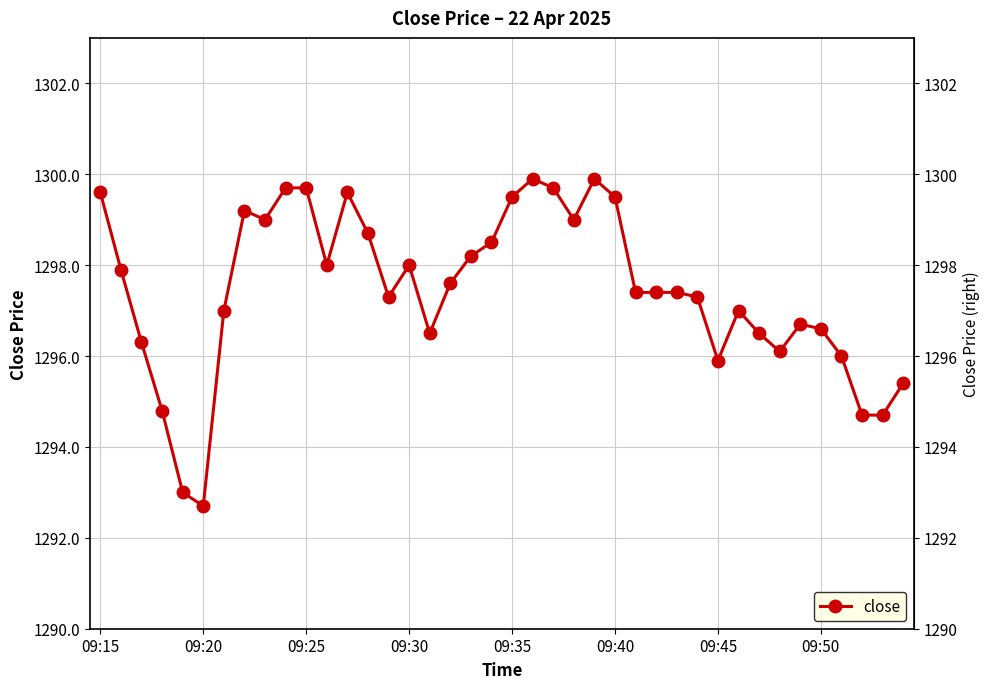

What is the value of the 23rd point from the left?

1299.7